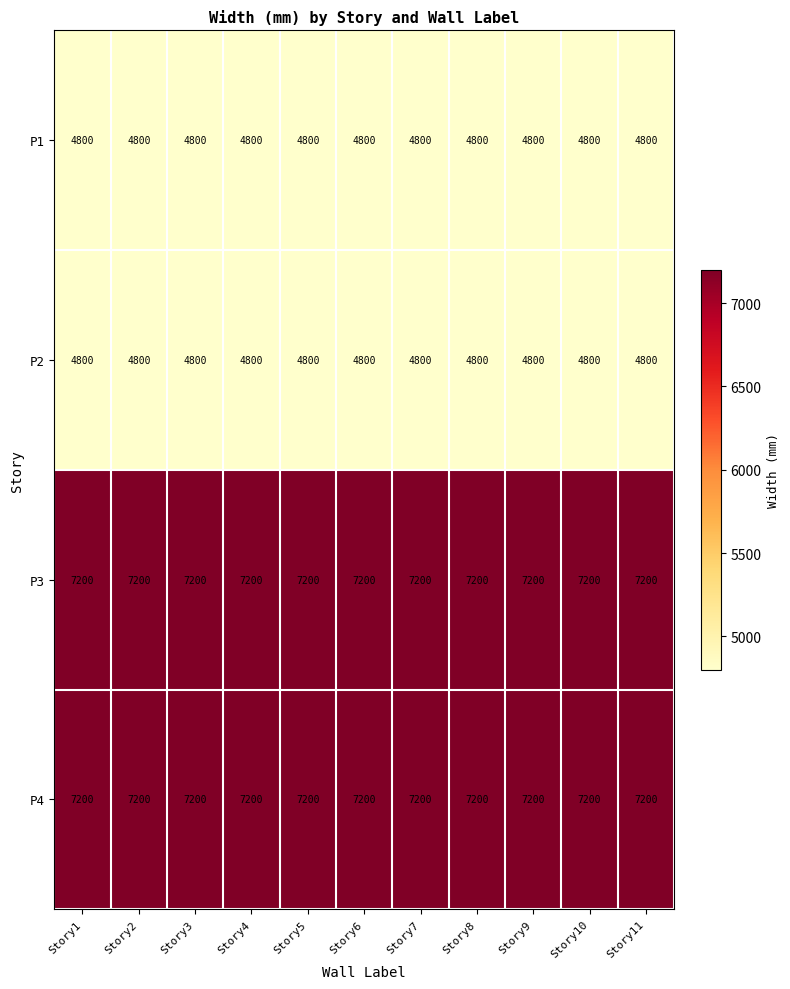

What is the difference between the highest and lowest values at Story8?

2400